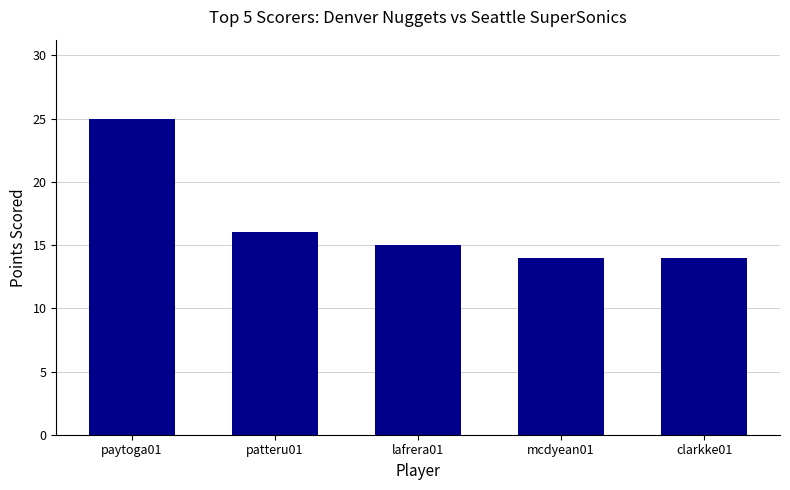

What is the difference between the maximum and second lowest values?

11